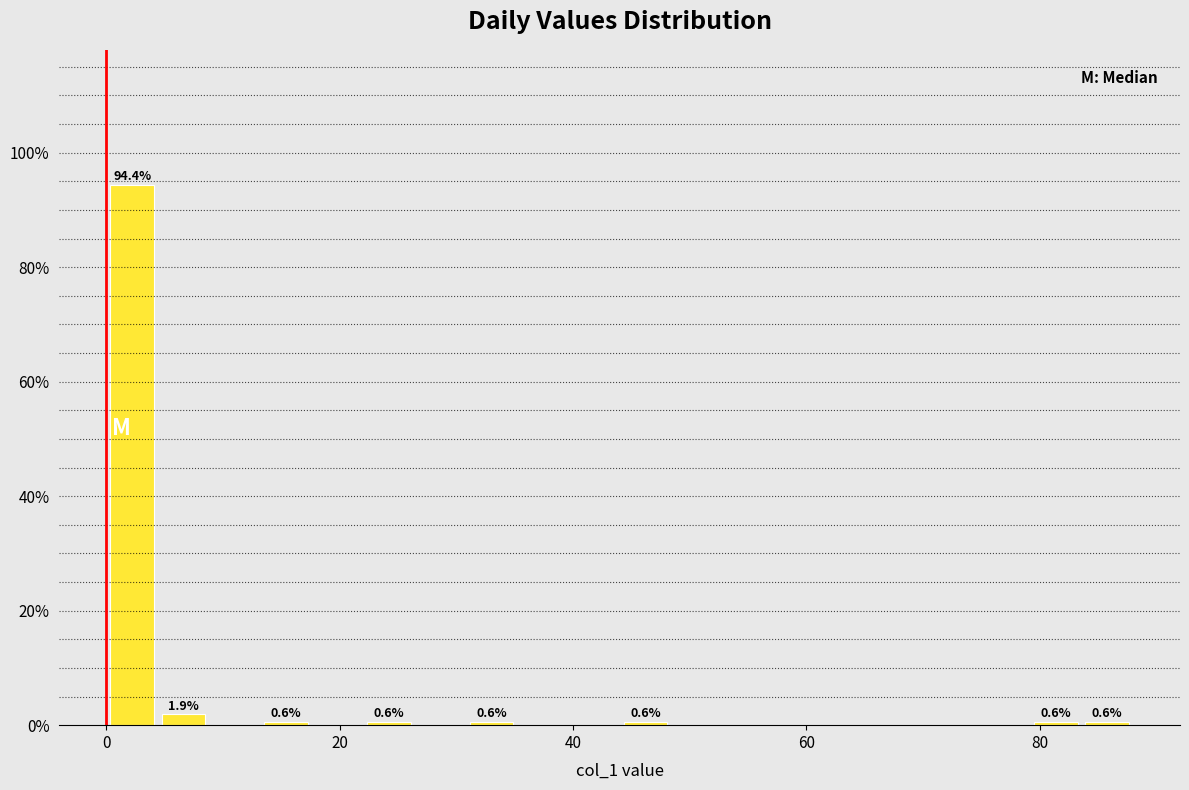

Read against the x-axis, roughly where is the centre of the tallest bar?

2